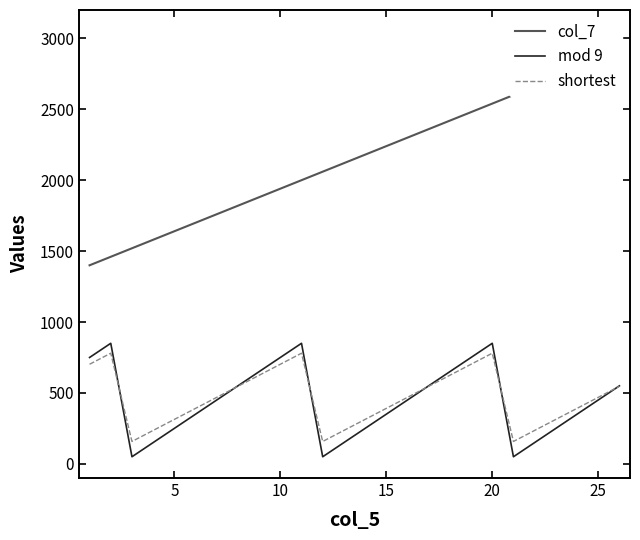

What is the lowest value of the shortest series?

157.8